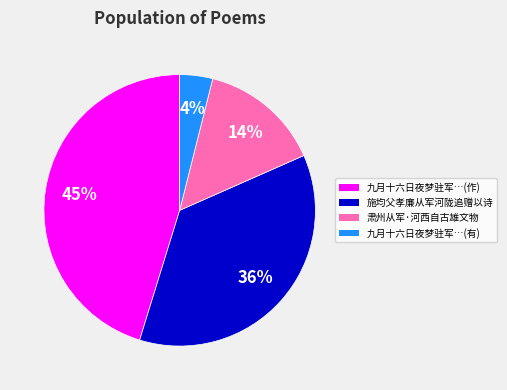

The 肃州从军·河西自古雄文物 slice represents 14% of the pie. True or false?

True